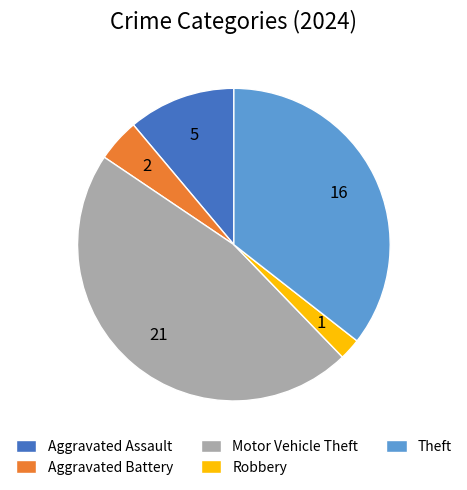

Which slice is the largest?

Motor Vehicle Theft